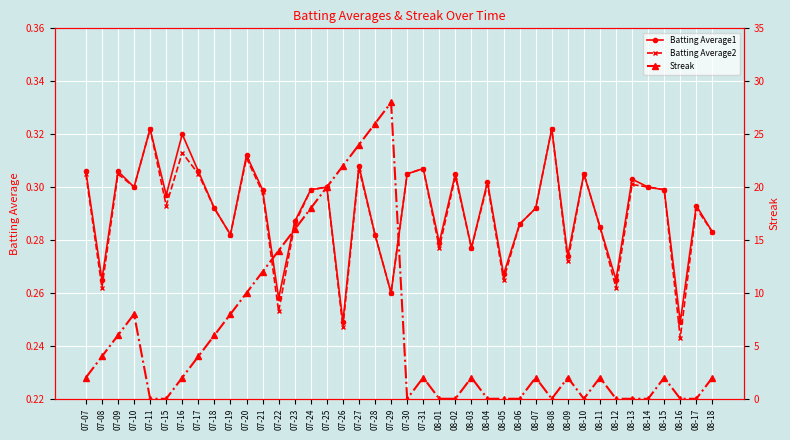

Which label corresponds to the largest value in the chart?

07-29